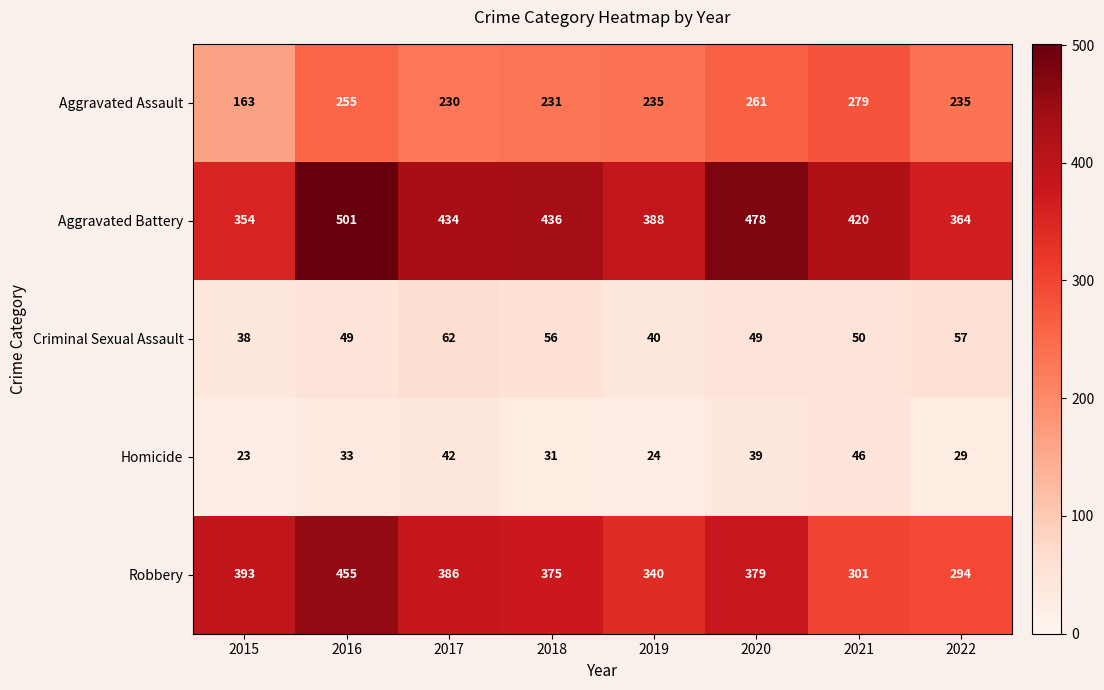

What is the spread (max minus min) of values at 2020?

439